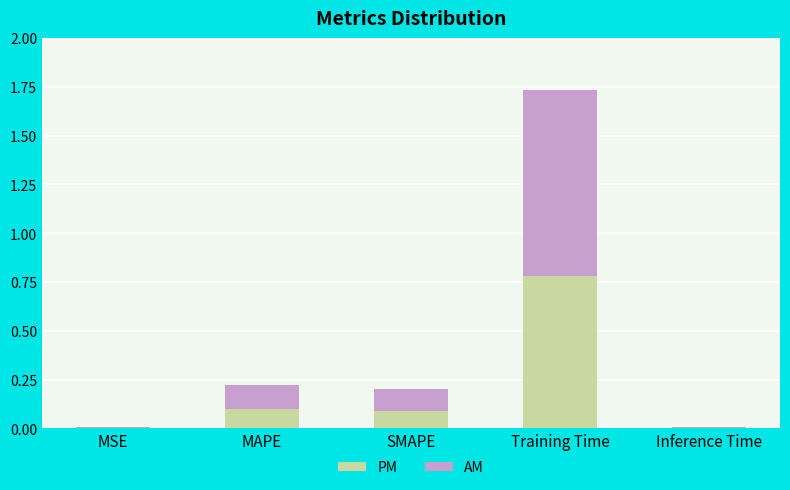

At which category is the sum across all series the highest?

Training Time